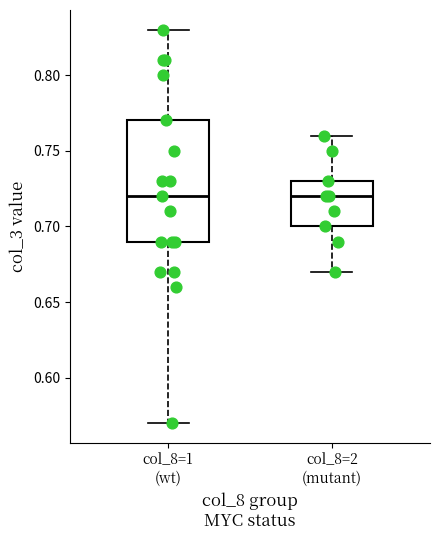

Reading left to right, read every box against the y-axis: the position of its median line, the range the box covers, and the ends of its whiskers. The values are not printed on the chart, so give them approximately, as read against the axis.

col_8=1 (wt): median 0.72, box 0.69 to 0.77, whiskers 0.57 to 0.83
col_8=2 (mutant): median 0.72, box 0.70 to 0.73, whiskers 0.67 to 0.76